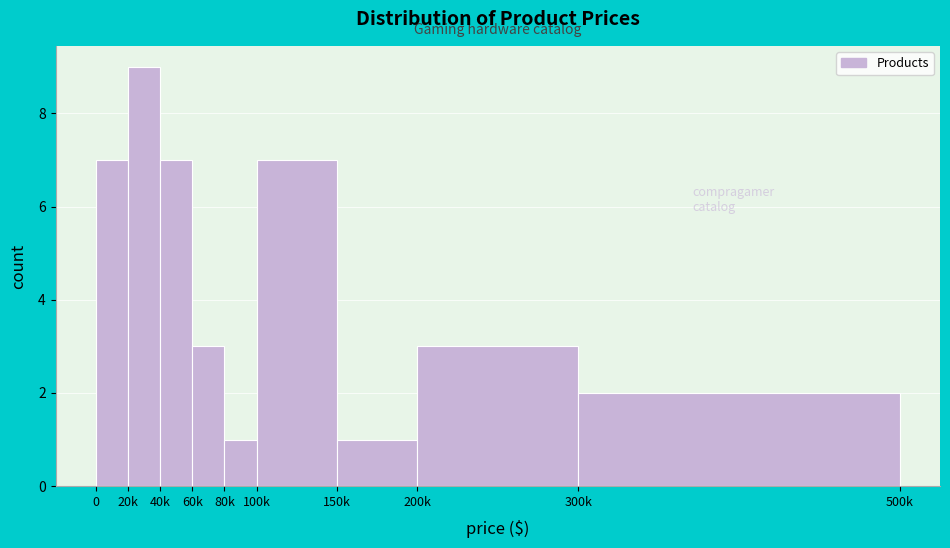

Reading left to right, transcribe all the data shown in this chart.

0=7	20k=9	40k=7	60k=3	80k=1	100k=7	150k=1	200k=3	300k=2